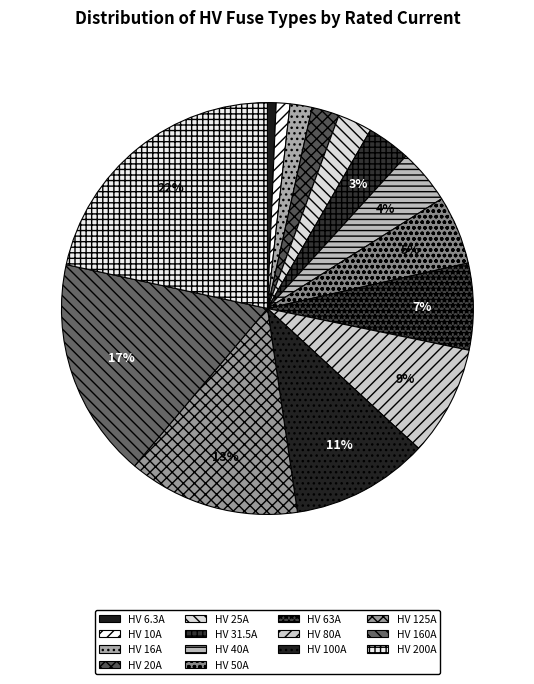

Which category has the biggest portion of the pie?

HV 200A